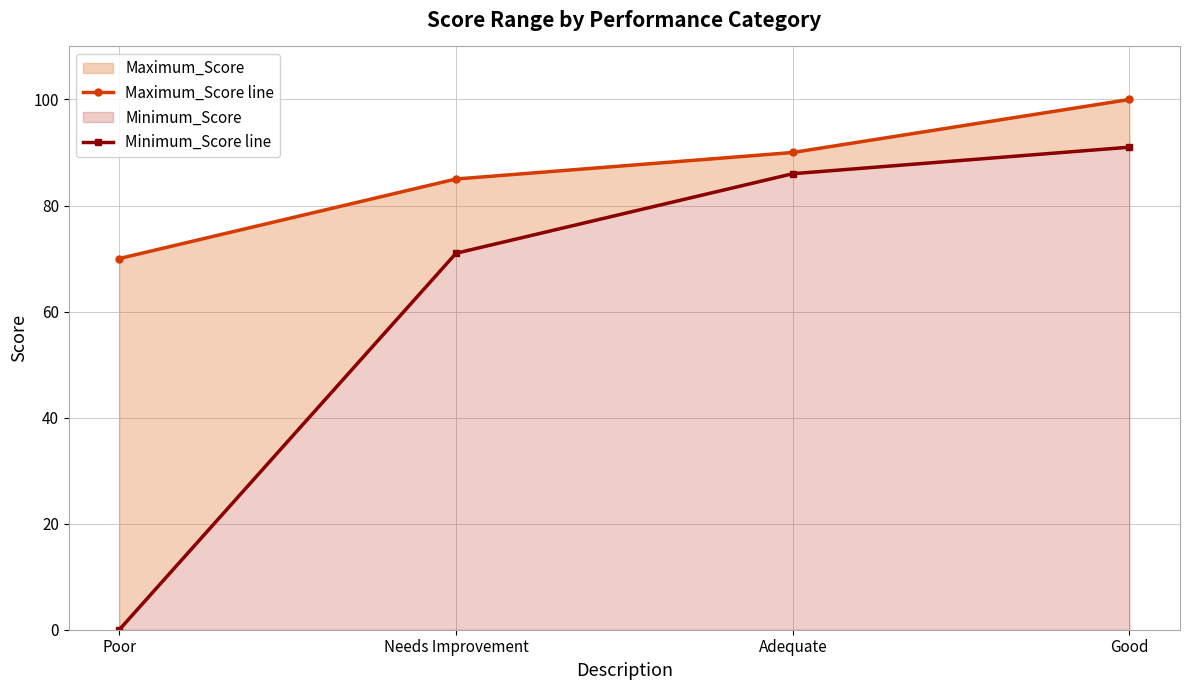

At how many categories does at least one series exceed 97?

1